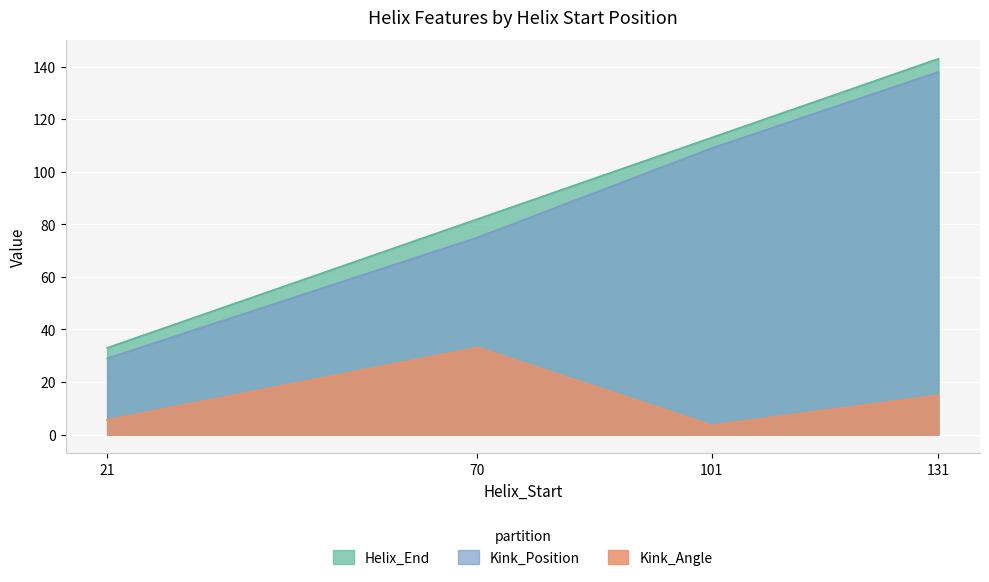

Which category has the lowest value across all series?

101